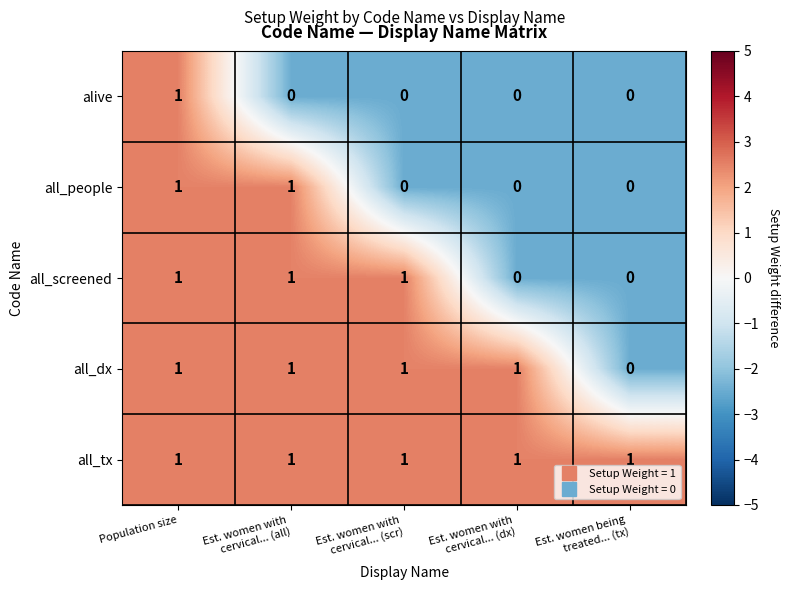

At which category is the sum across all series the highest?

Population size